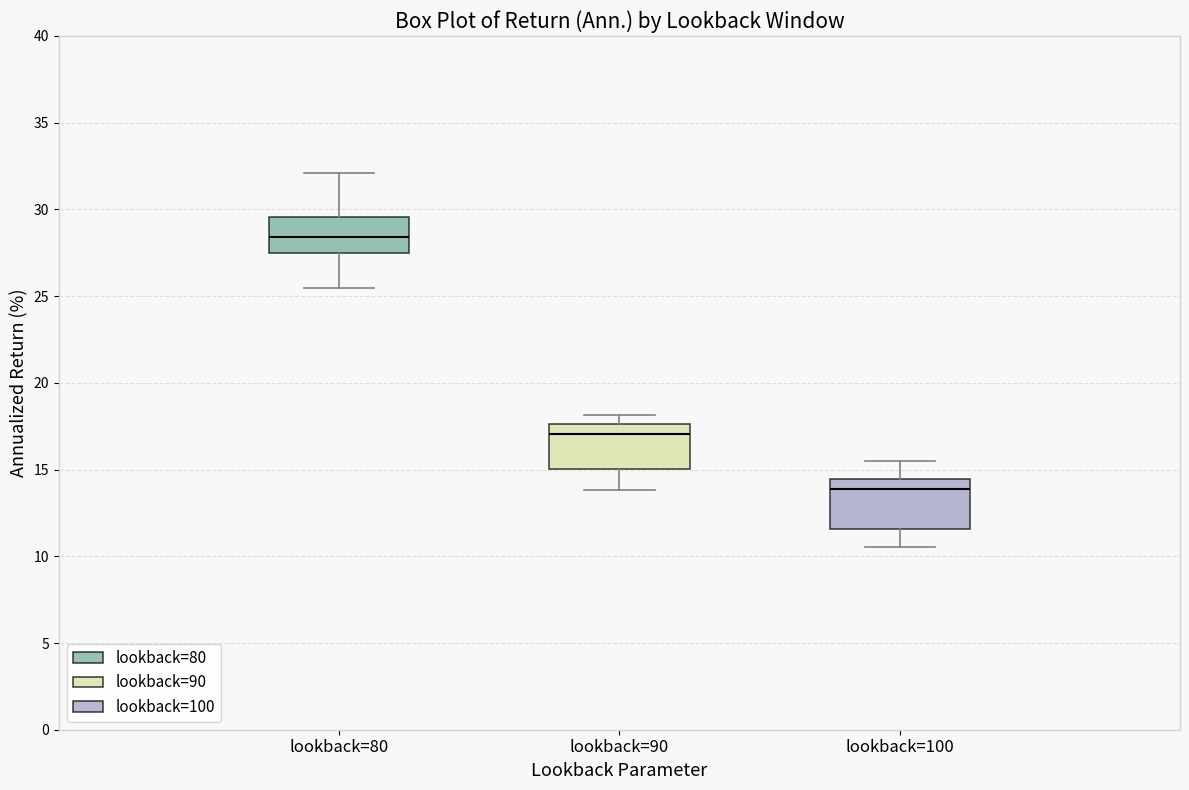

Which box's median line is the lowest?

lookback=100